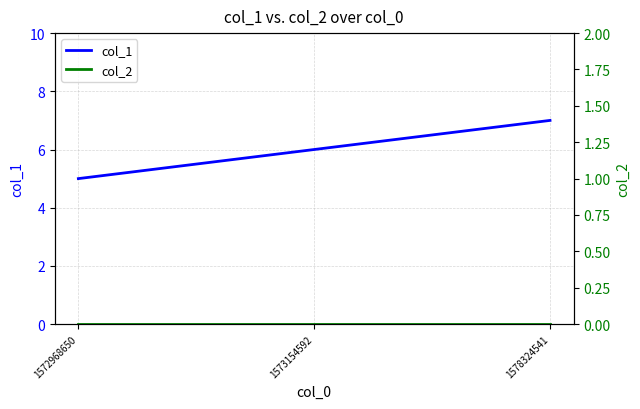

What are all the series names shown in the legend?

col_1, col_2